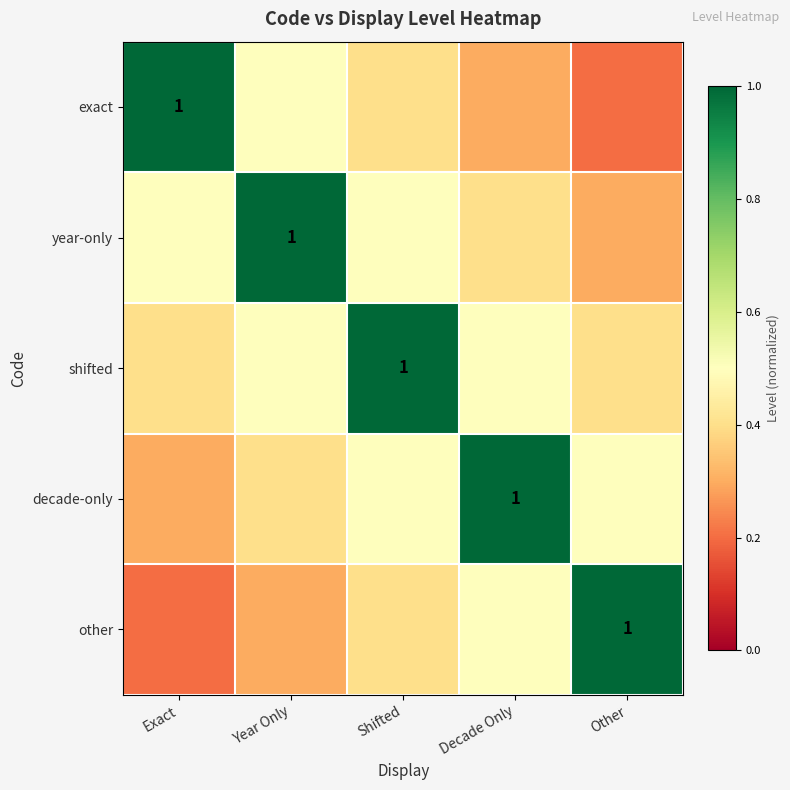

How many series are shown in this chart?

5